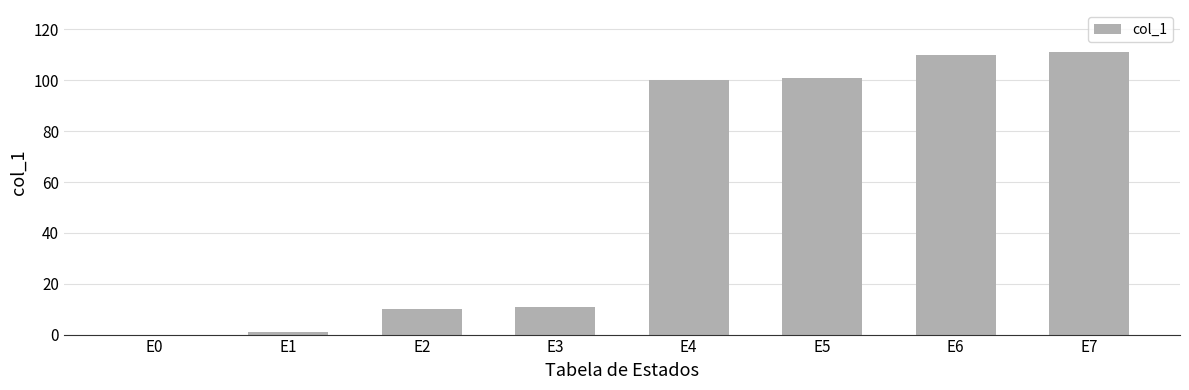

What is the change in value from E2 to E4?

+90